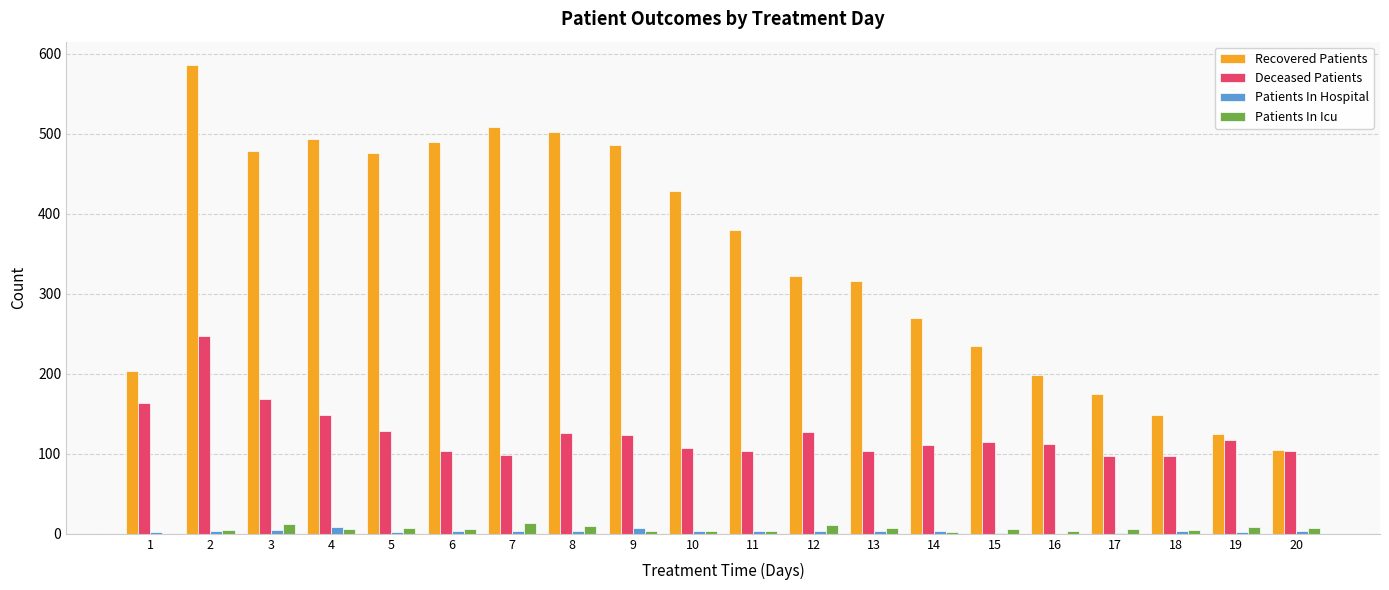

What is the highest value of the Deceased Patients series?

247